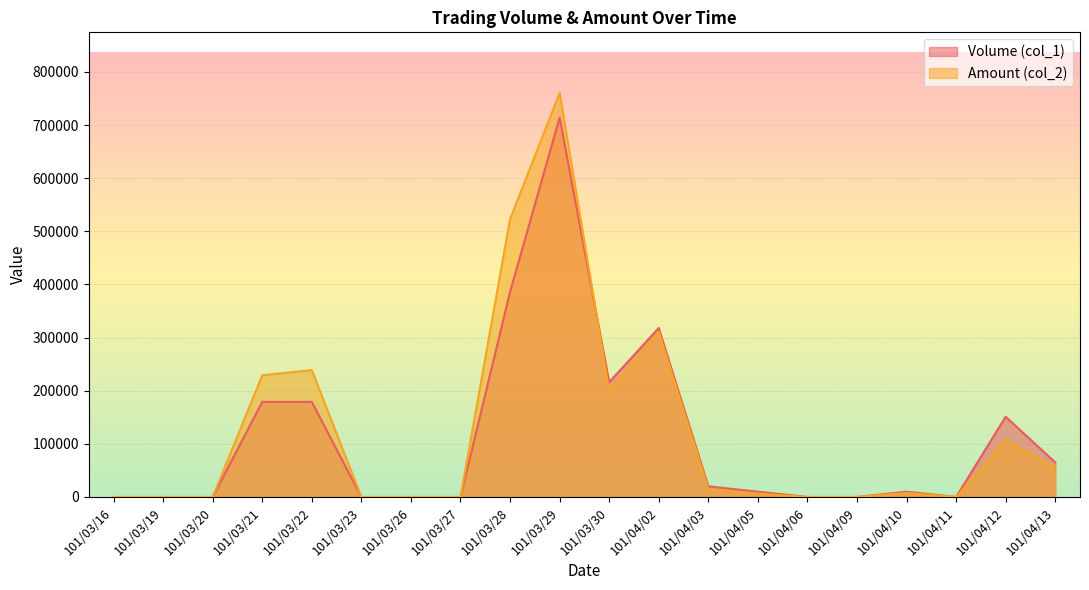

What is the label of the 3rd point from the right?

101/04/11